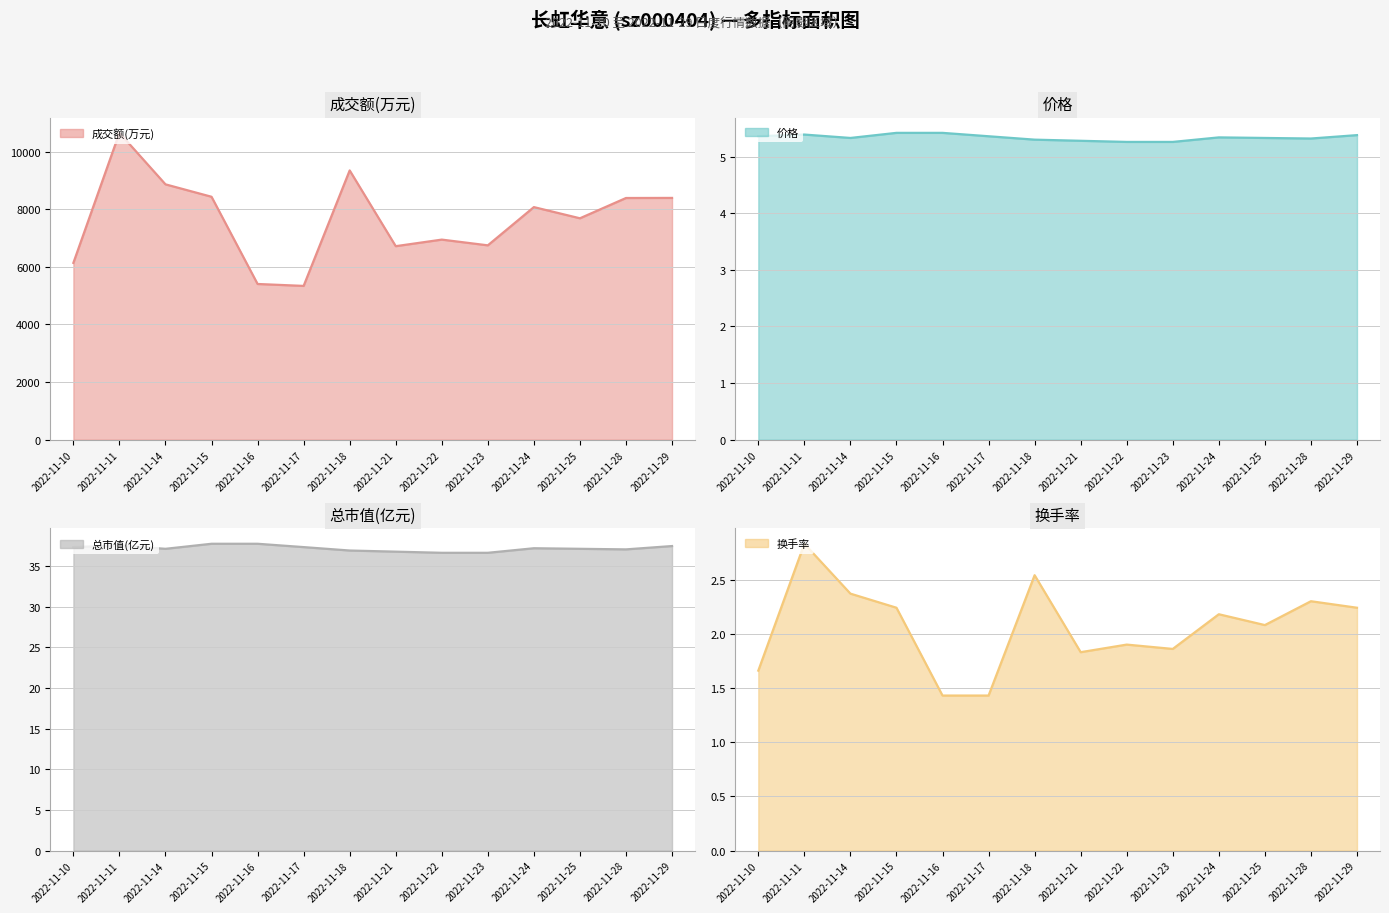

At which category does 总市值(亿元) line reach its first local peak?

2022-11-11